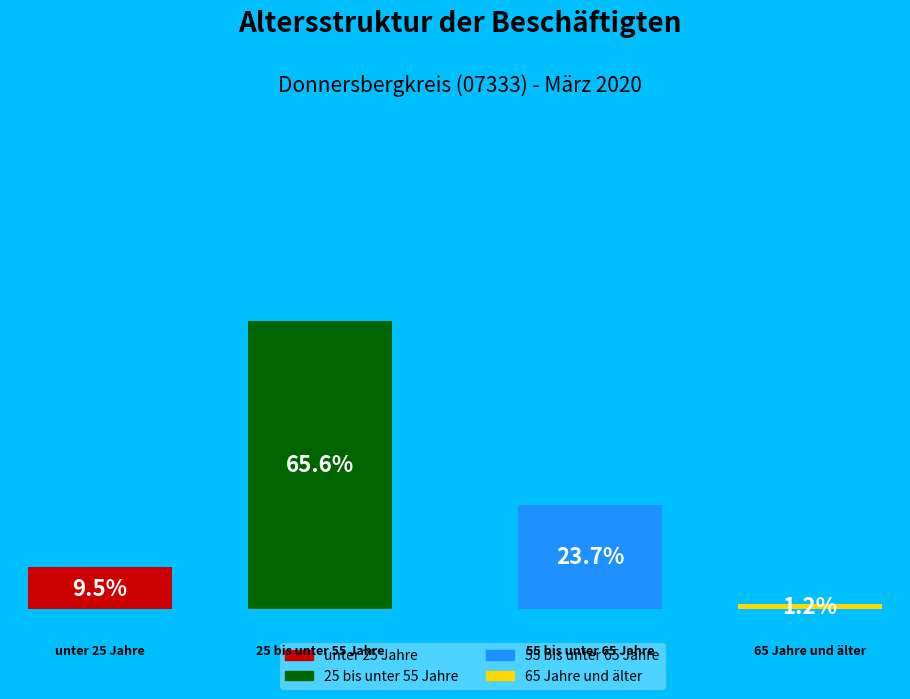

Which slice is the smallest?

65 Jahre und älter